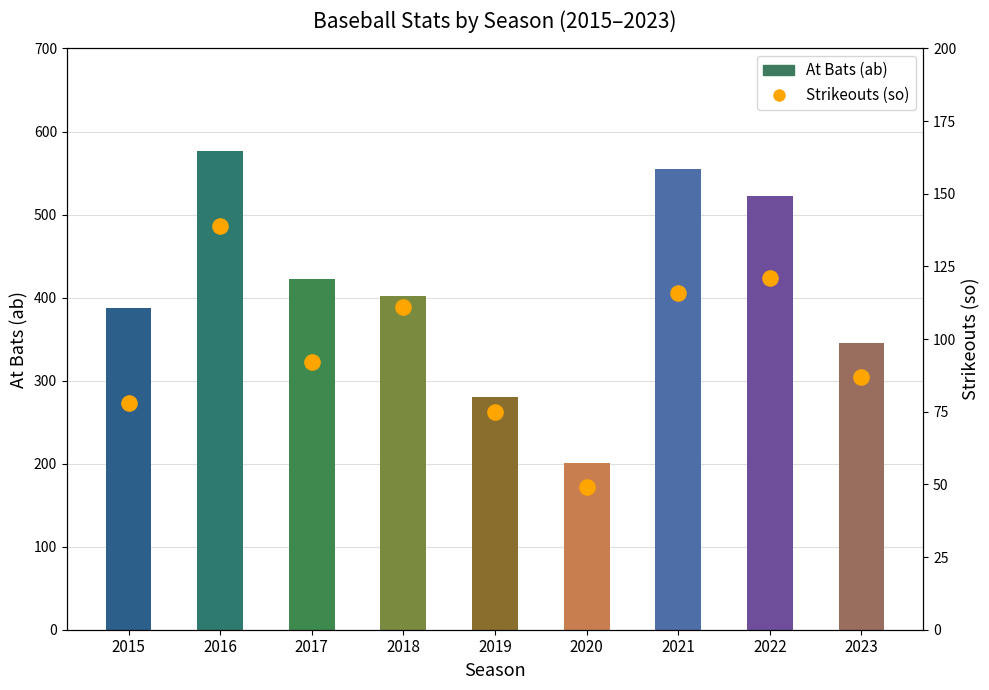

Which series contains the lowest Y value?

so (Strikeouts)